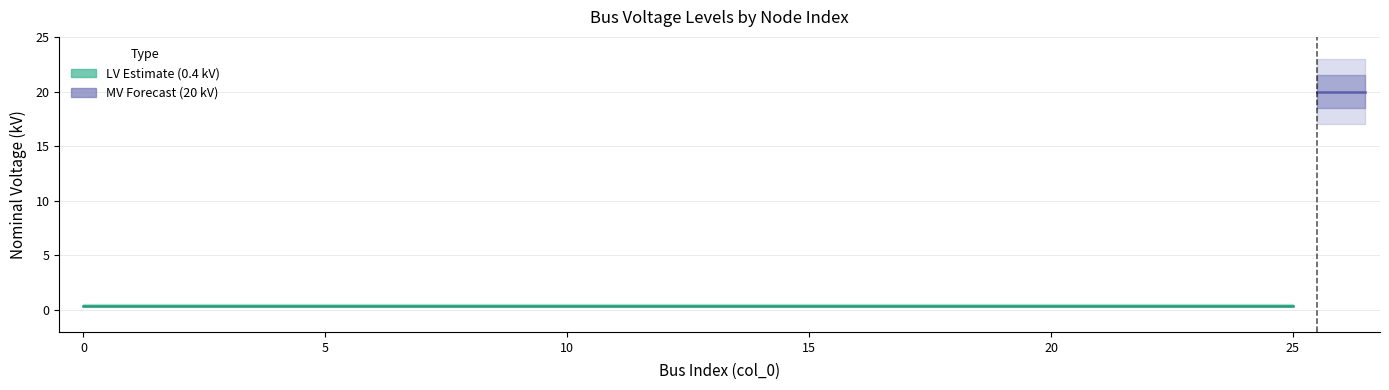

List the labels in order of value, largest first.

26, 0, 1, 2, 3, 4, 5, 6, 7, 8, 9, 10, 11, 12, 13, 14, 15, 16, 17, 18, 19, 20, 21, 22, 23, 24, 25